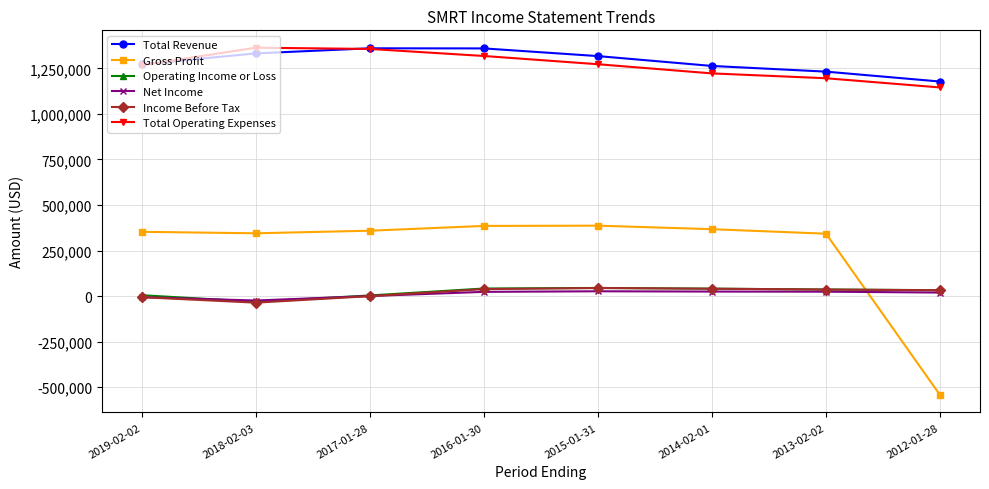

What is the label of the 1st point from the right?

2012-01-28